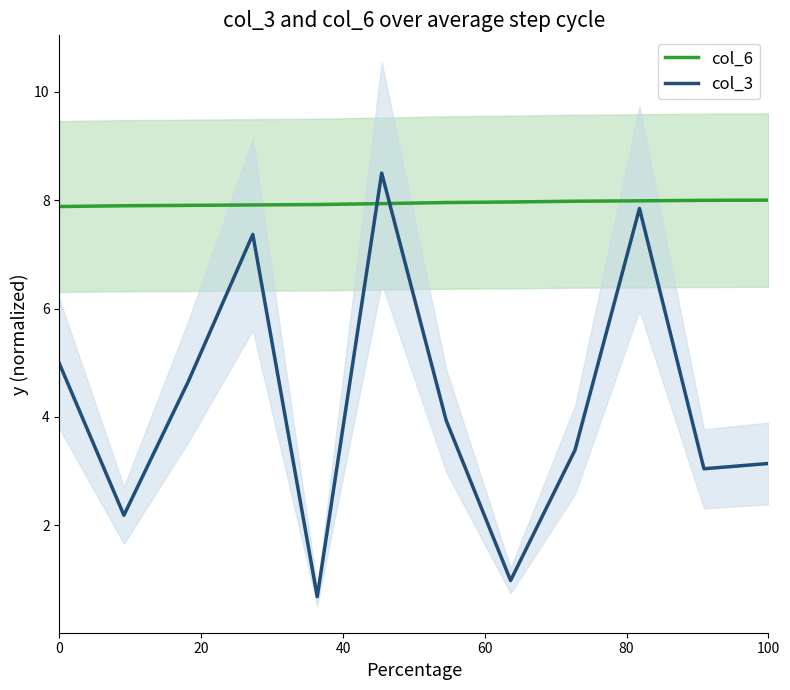

What is the lowest value of the col_3 series?

0.7